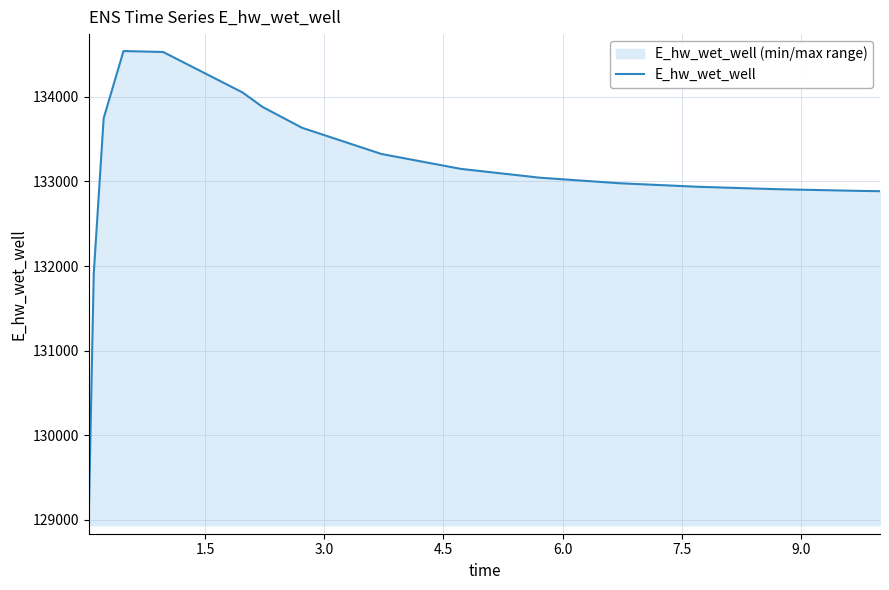

What is the greatest value displayed?

134539.6